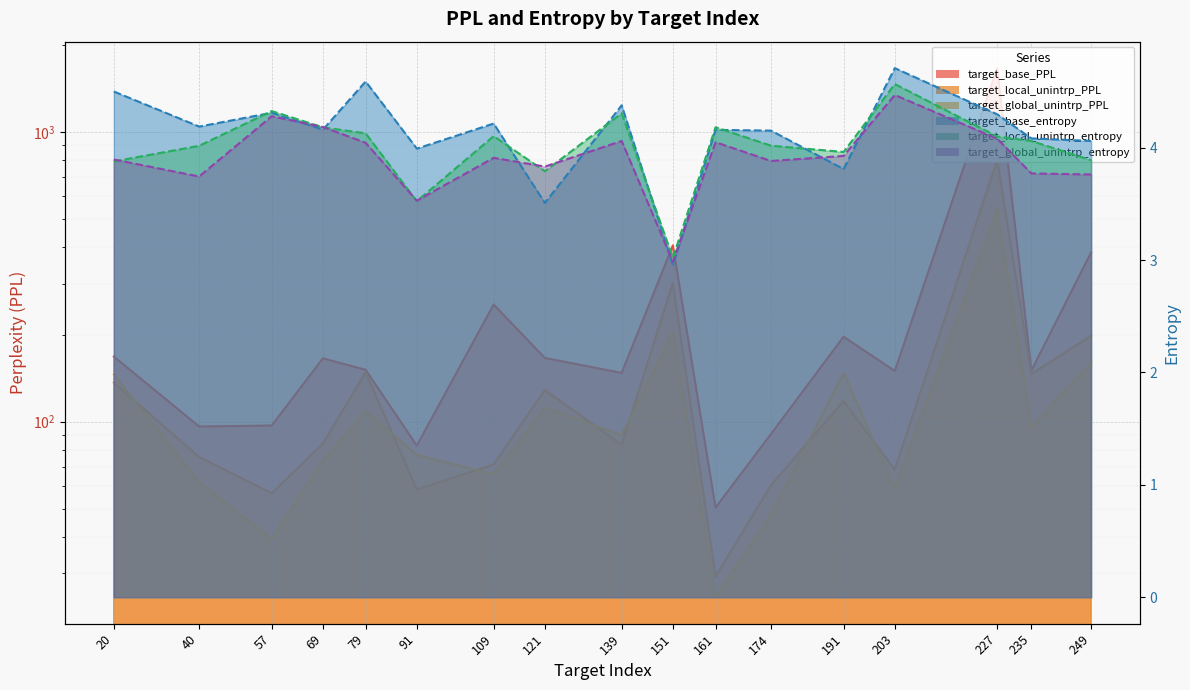

How many lines are shown in the chart?

6